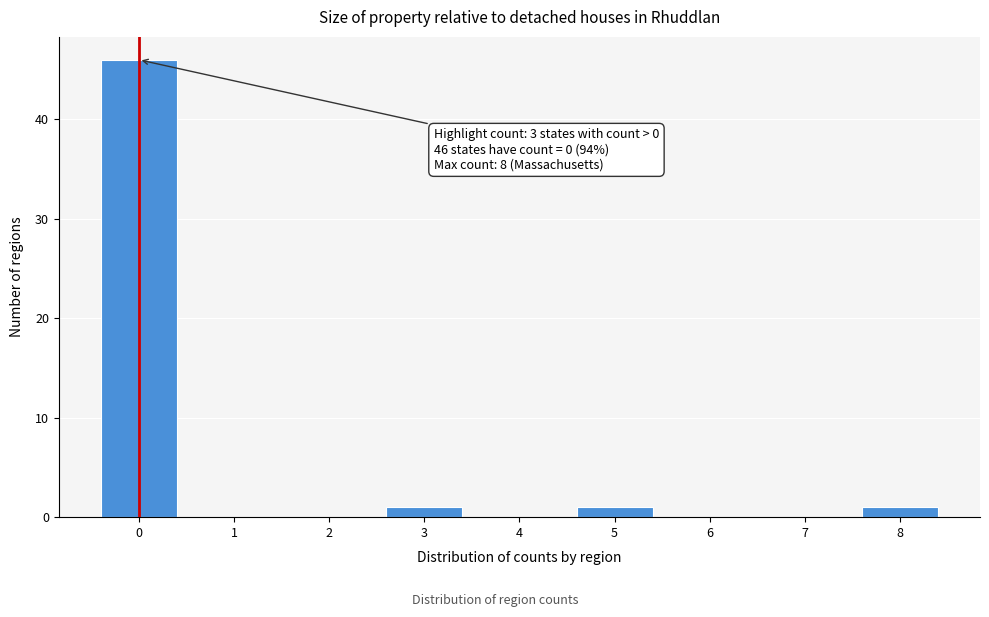

Reading right to left, list all the values displayed in this chart.

8=1	7=0	6=0	5=1	4=0	3=1	2=0	1=0	0=46